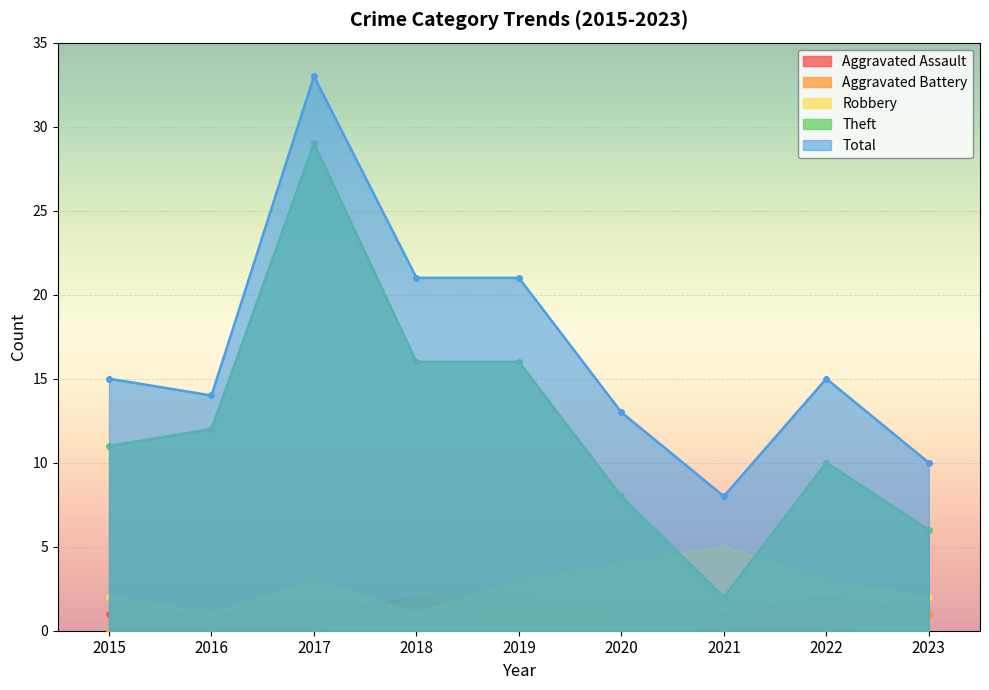

True or false: Theft and Aggravated Assault cross at least once.

False